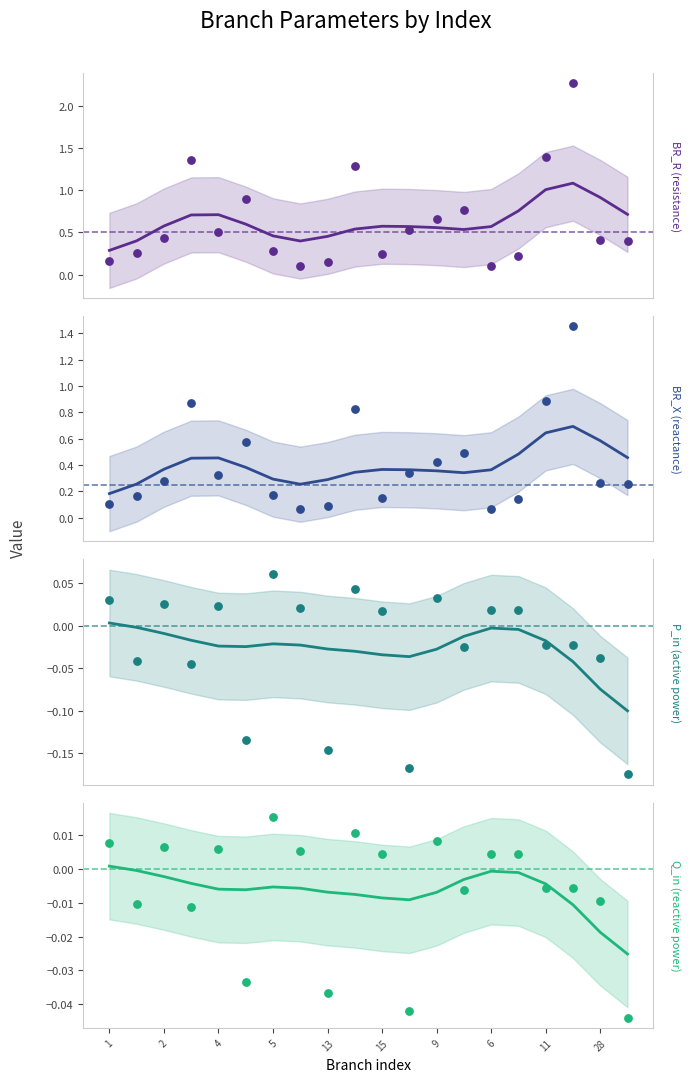

What are all the series names shown in the legend?

BR_R, BR_X, P_in, Q_in